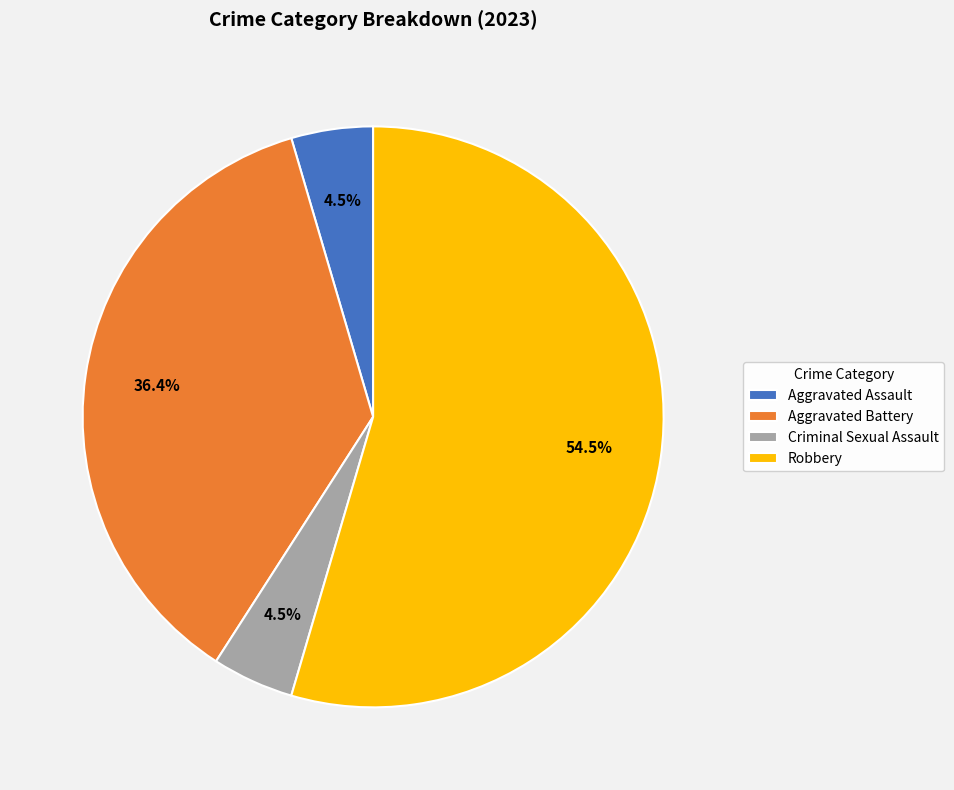

To the nearest percent, what portion does Aggravated Battery represent?

36%